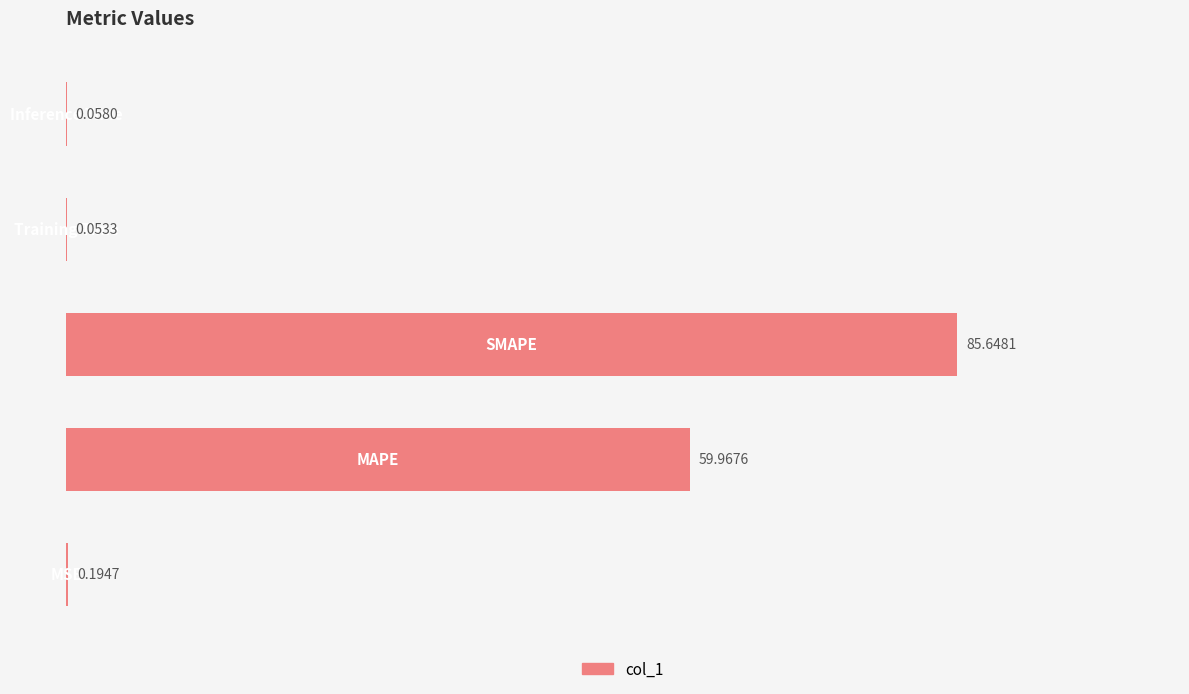

What is the sum of all values?

145.9